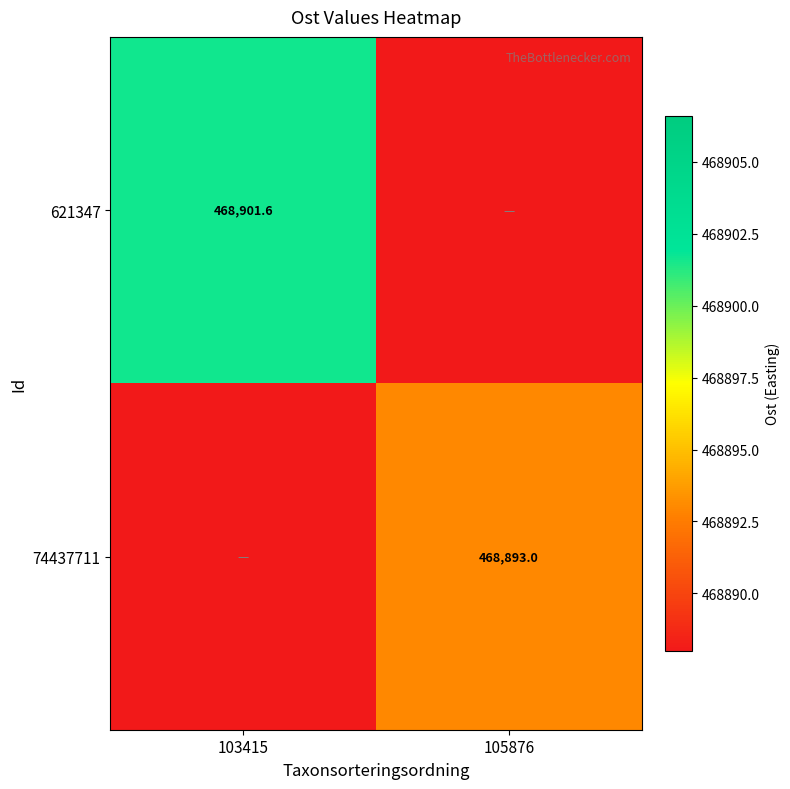

Is the value of 74437711 at 105876 greater than the value of 621347 at 103415?

No